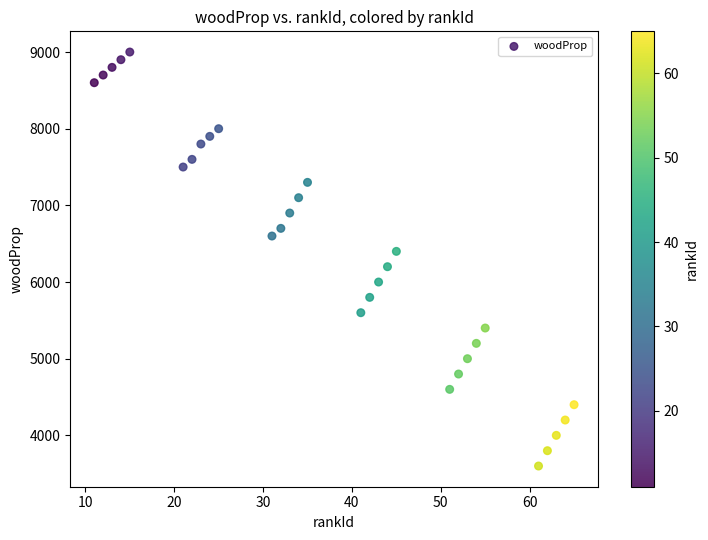

What is the range of Y values (max minus min)?

5400